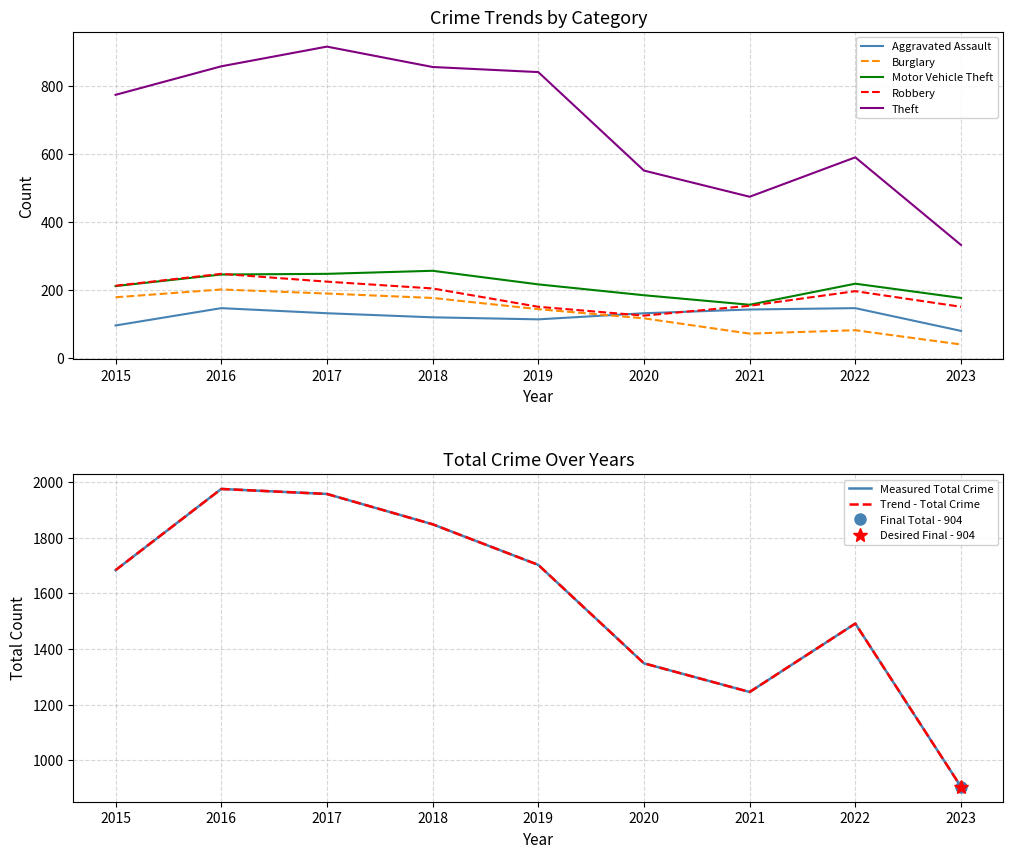

True or false: Motor Vehicle Theft and Burglary intersect in this chart.

False